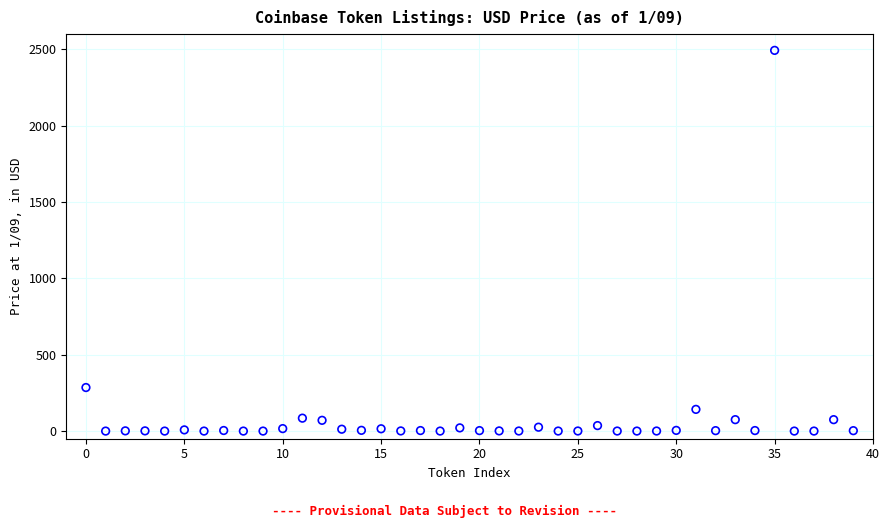

What Y value in the scatter plot is closest to 1246?

285.3